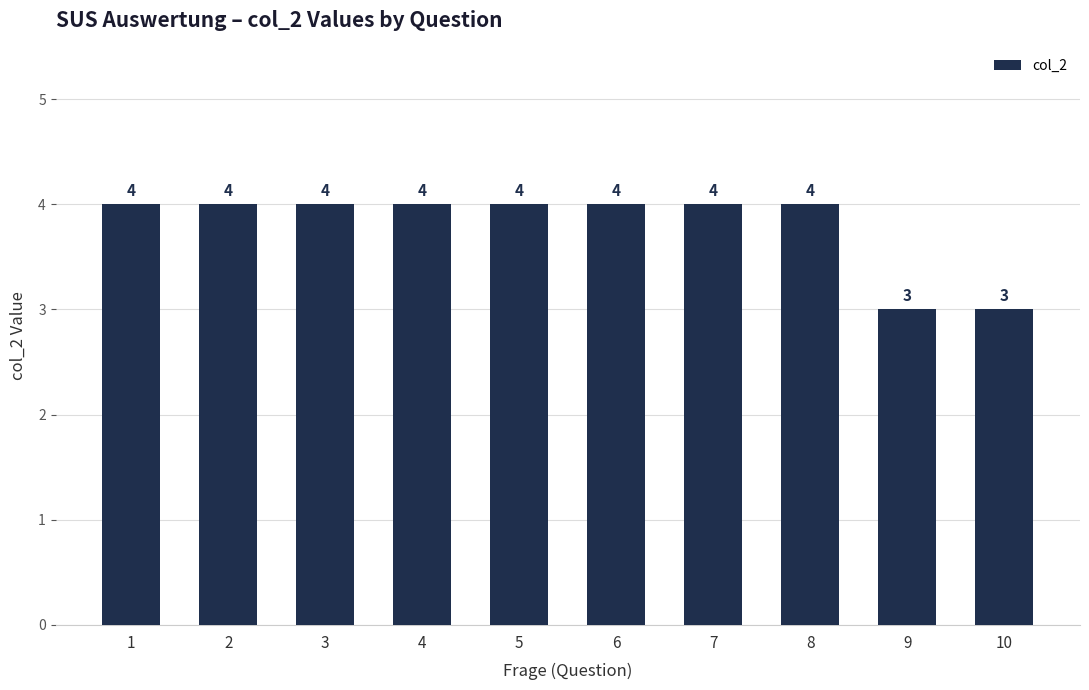

What is the change in value from 1 to 9?

-1